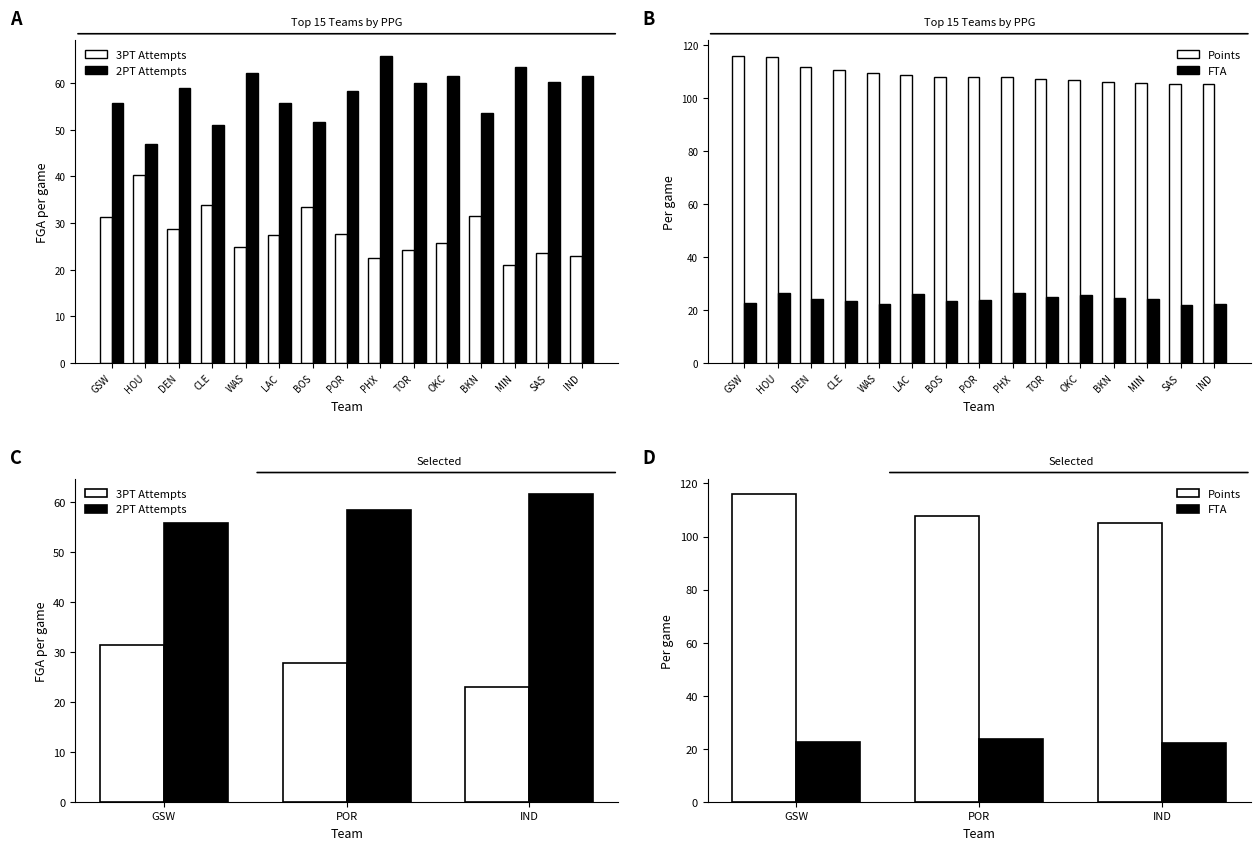

Reading left to right, transcribe all the data shown in this chart.

3PT Attempts: 31.3	27.7	23.0
2PT Attempts: 55.8	58.4	61.5
Points: 115.9	107.9	105.1
FTA: 22.6	23.7	22.1